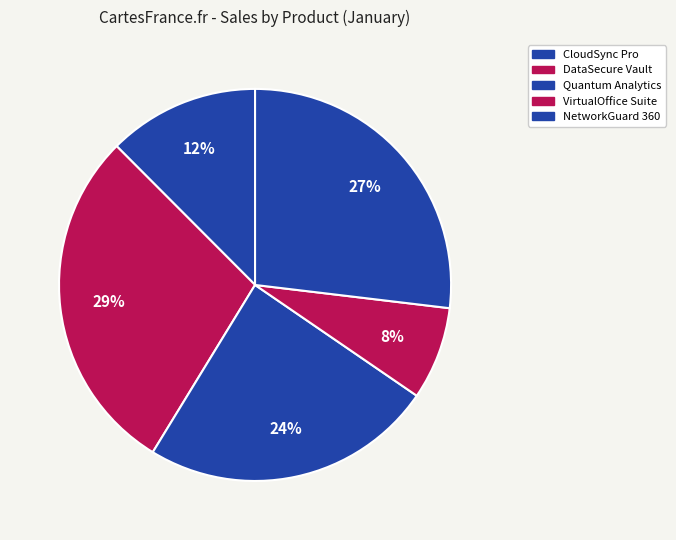

How many segments does this pie chart have?

5